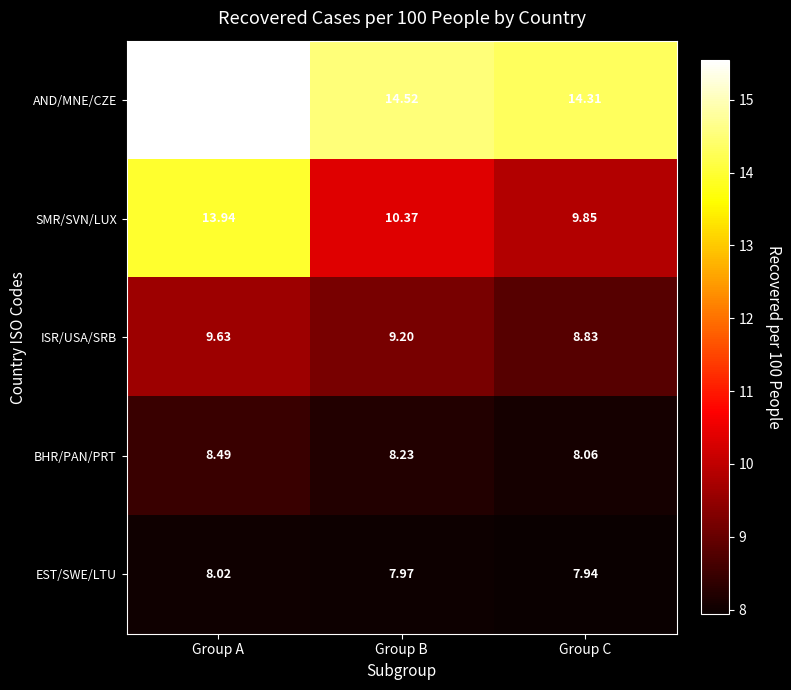

Is the value of EST/SWE/LTU at Group C greater than the value of SMR/SVN/LUX at Group B?

No